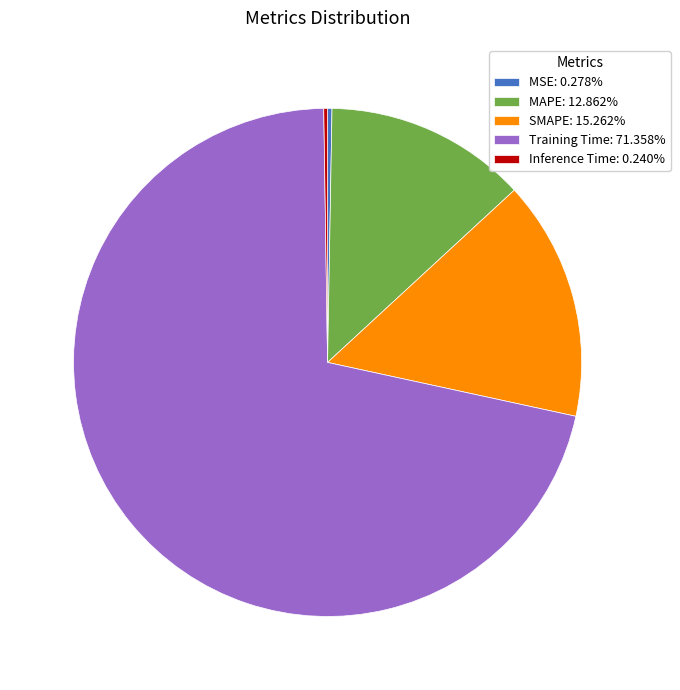

The Training Time slice represents 71% of the pie. True or false?

True